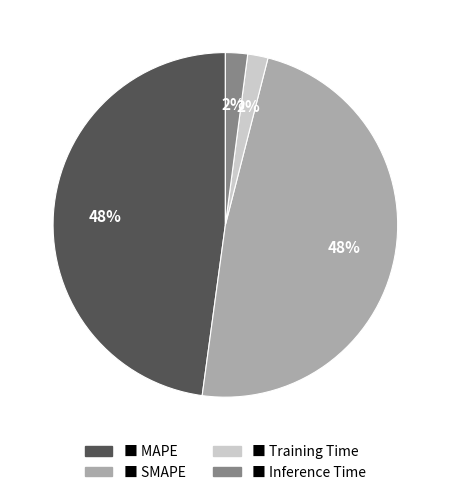

Is there any slice that represents more than half of the pie?

No